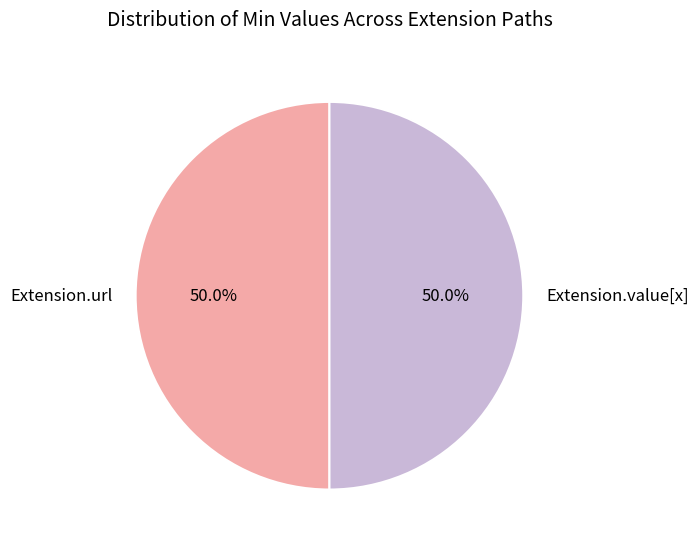

To the nearest percent, what is the average slice percentage?

50%